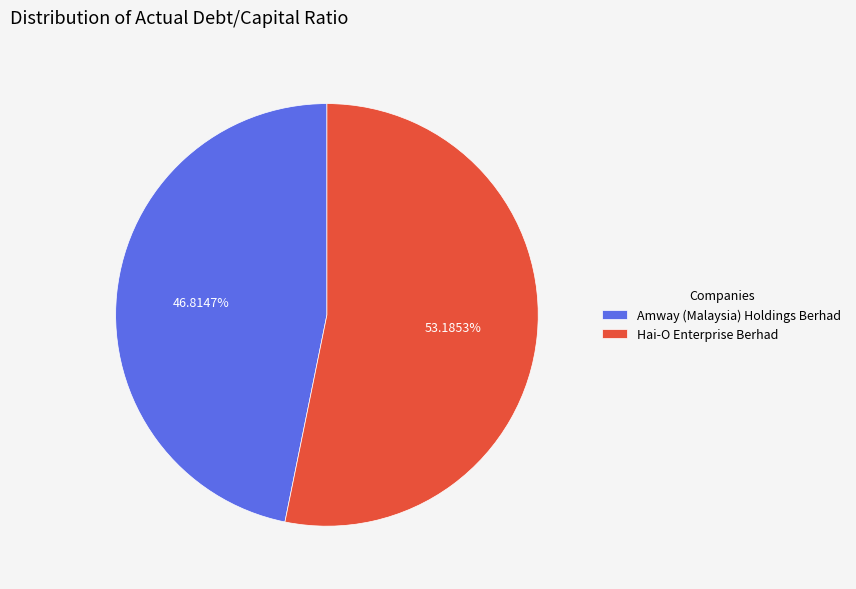

To the nearest percent, what is the difference between the Hai-O Enterprise Berhad and Amway (Malaysia) Holdings Berhad slice percentages?

6%